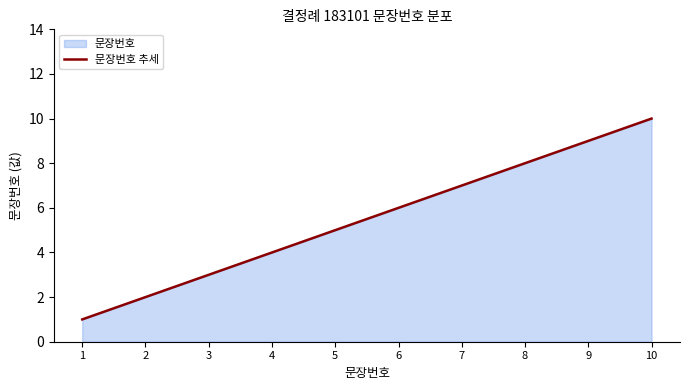

The chart shows a value of 3 at 3. True or false?

True